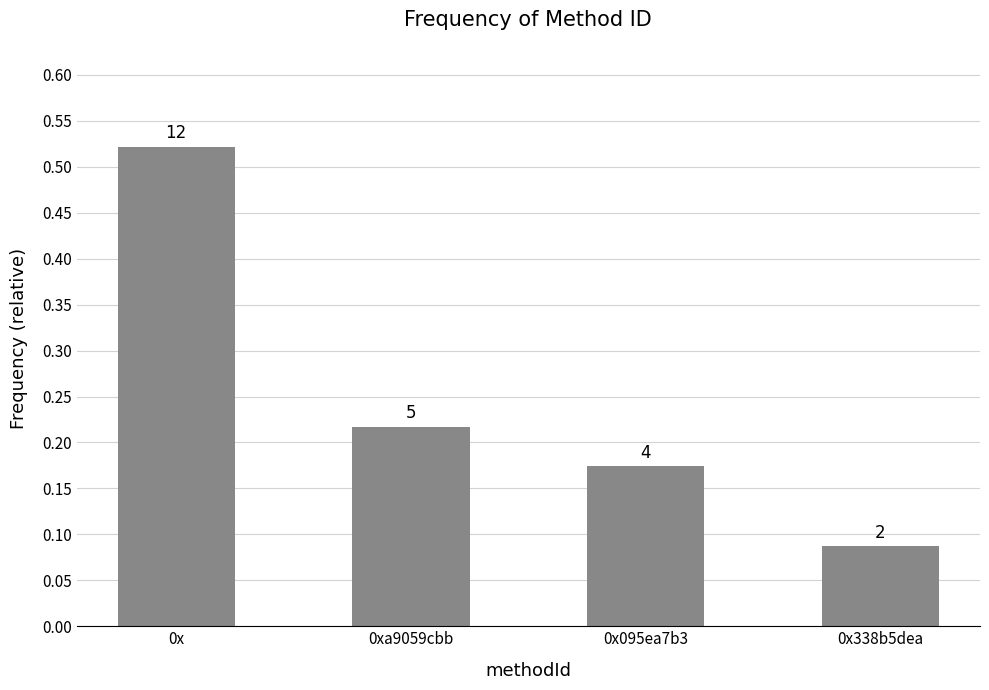

Count the values in the range 0 to 1.

4